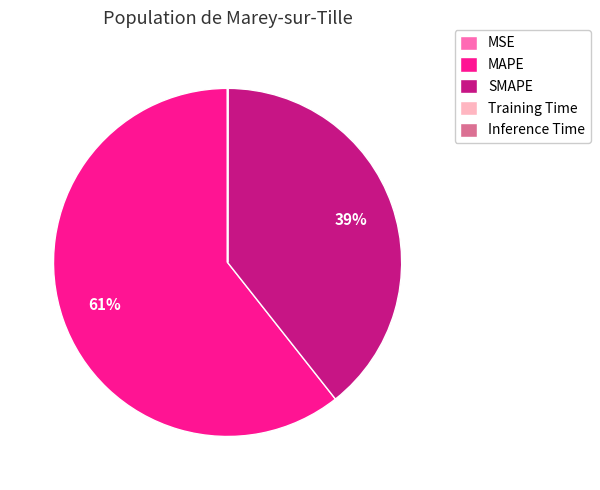

What percentage is the MAPE slice, to the nearest percent?

61%